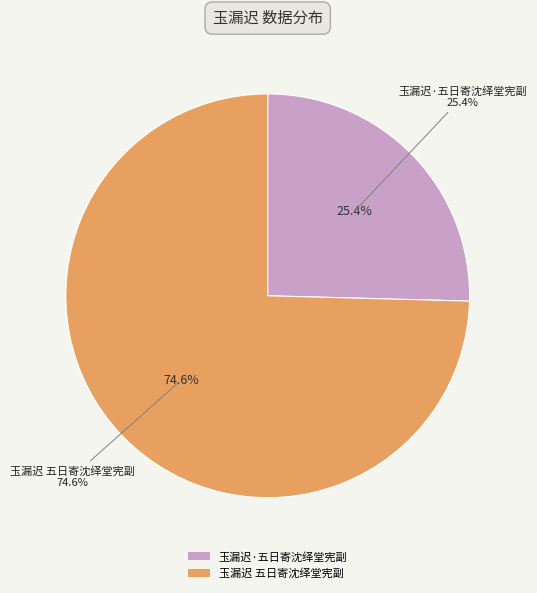

What percentage do 玉漏迟 五日寄沈绎堂宪副 and 玉漏迟·五日寄沈绎堂宪副 together represent?

100.0%